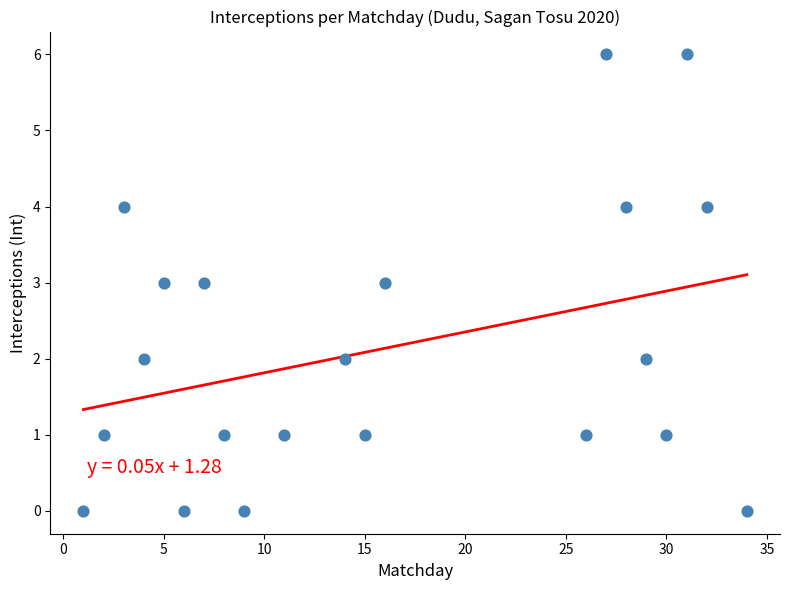

List the coordinates of all points as (X, Y) pairs, reading left to right.

(1, 0)  (2, 1)  (3, 4)  (4, 2)  (5, 3)  (6, 0)  (7, 3)  (8, 1)  (9, 0)  (11, 1)  (14, 2)  (15, 1)  (16, 3)  (26, 1)  (27, 6)  (28, 4)  (29, 2)  (30, 1)  (31, 6)  (32, 4)  (34, 0)